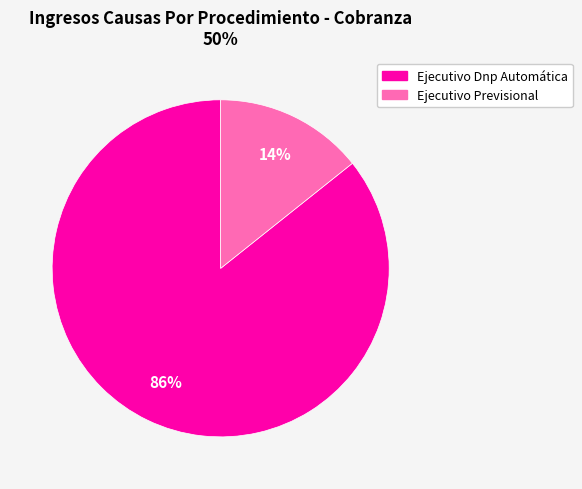

To the nearest percent, what is the average slice percentage?

50%